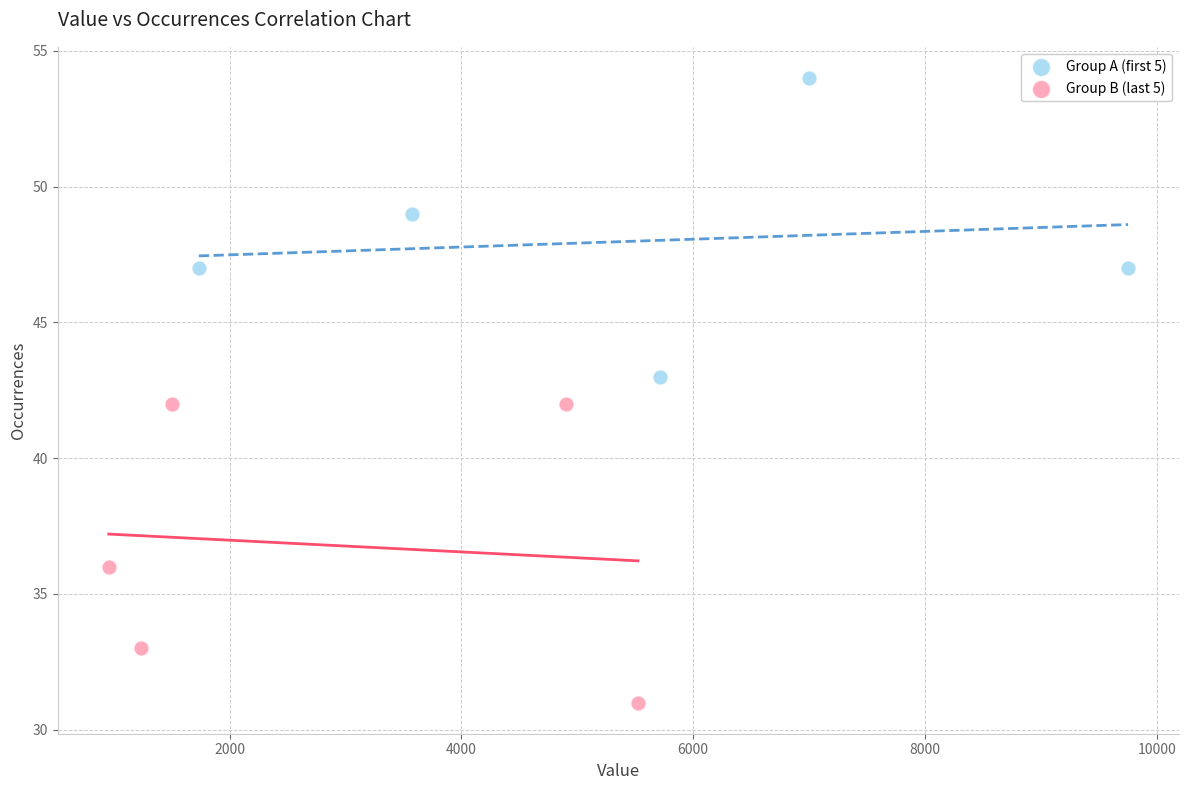

Which series reaches the maximum Y coordinate?

Group A (first 5)